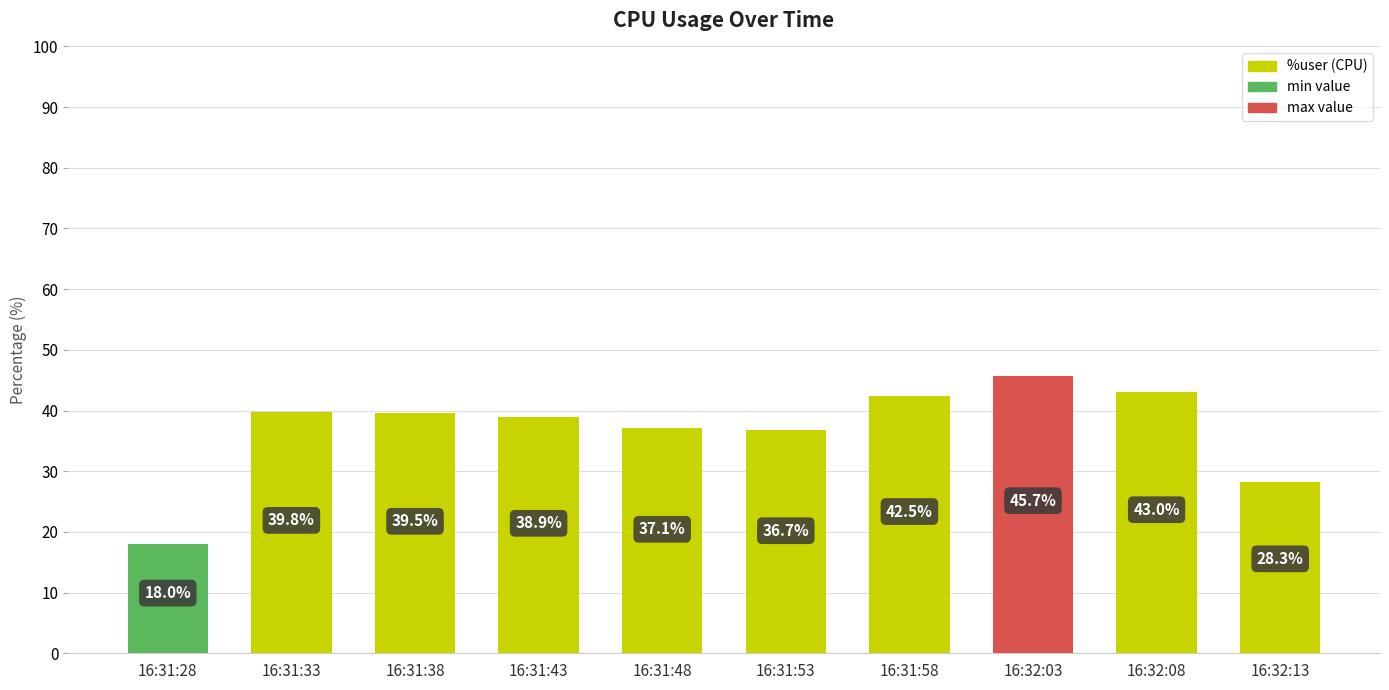

Between 16:31:38 and 16:31:58, which is larger?

16:31:58